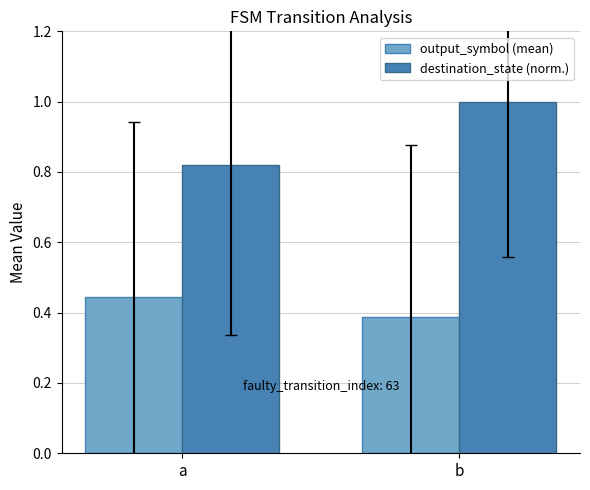

Is it true that destination_state (norm.) equals 0.5 at a?

False